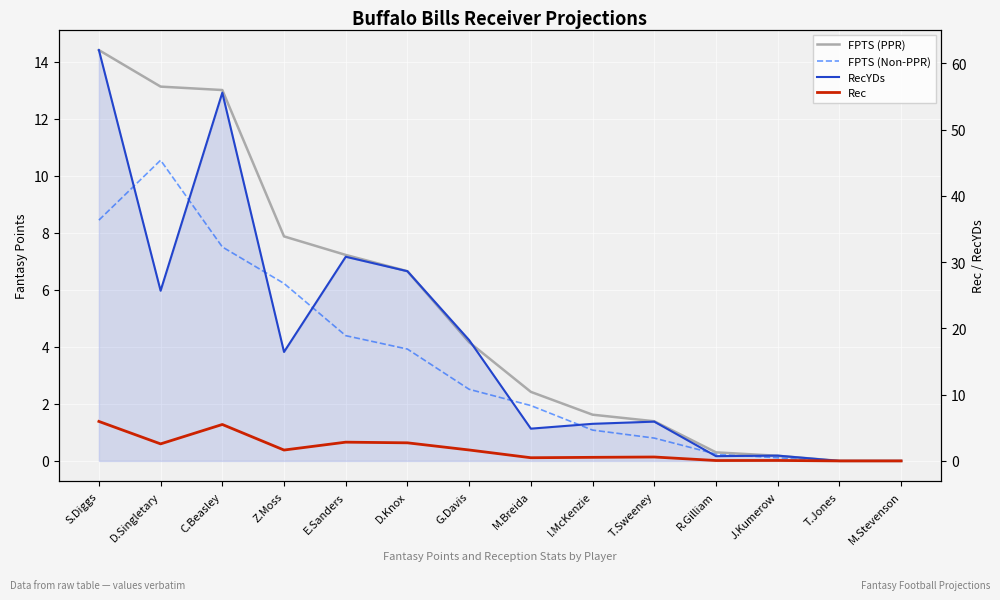

What is the total value across all series at E.Sanders?

45.3